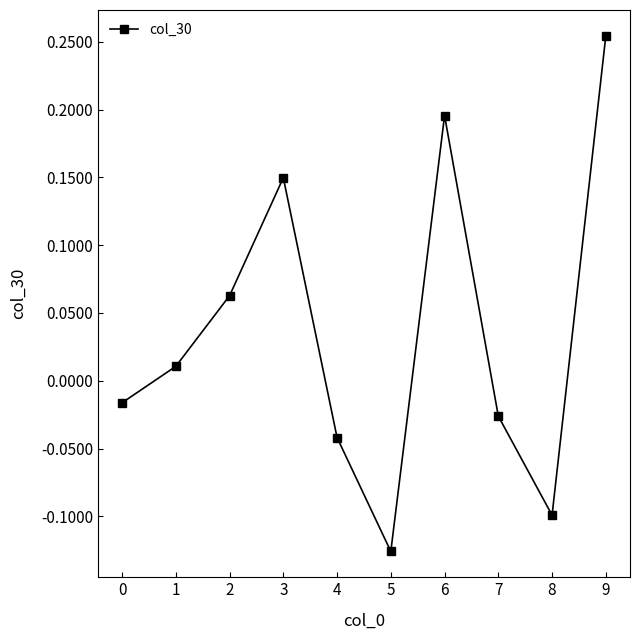

What is the difference between the maximum and second lowest values?

0.4